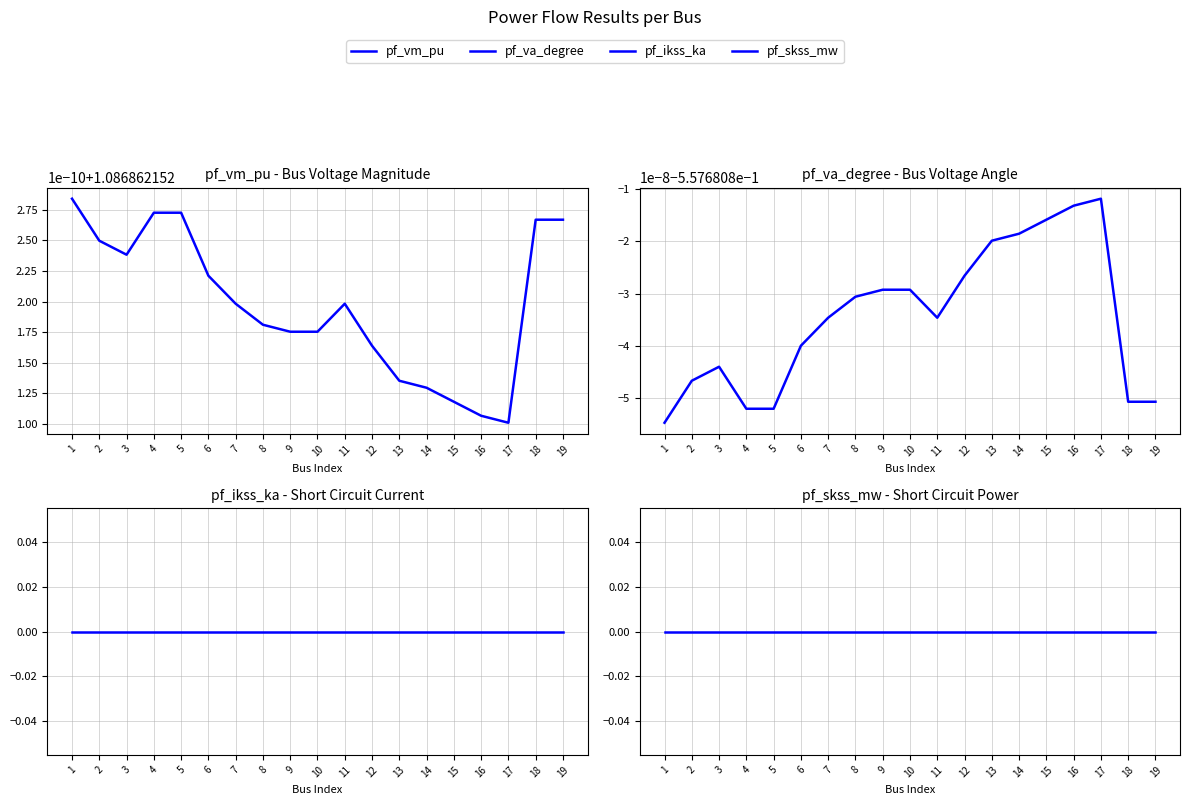

Reading right to left, transcribe all the data shown in this chart.

pf_vm_pu: 1.1	1.1	1.1	1.1	1.1	1.1	1.1	1.1	1.1	1.1	1.1	1.1	1.1	1.1	1.1	1.1	1.1	1.1	1.1
pf_va_degree: -0.6	-0.6	-0.6	-0.6	-0.6	-0.6	-0.6	-0.6	-0.6	-0.6	-0.6	-0.6	-0.6	-0.6	-0.6	-0.6	-0.6	-0.6	-0.6
pf_ikss_ka: 0.0	0.0	0.0	0.0	0.0	0.0	0.0	0.0	0.0	0.0	0.0	0.0	0.0	0.0	0.0	0.0	0.0	0.0	0.0
pf_skss_mw: 0.0	0.0	0.0	0.0	0.0	0.0	0.0	0.0	0.0	0.0	0.0	0.0	0.0	0.0	0.0	0.0	0.0	0.0	0.0